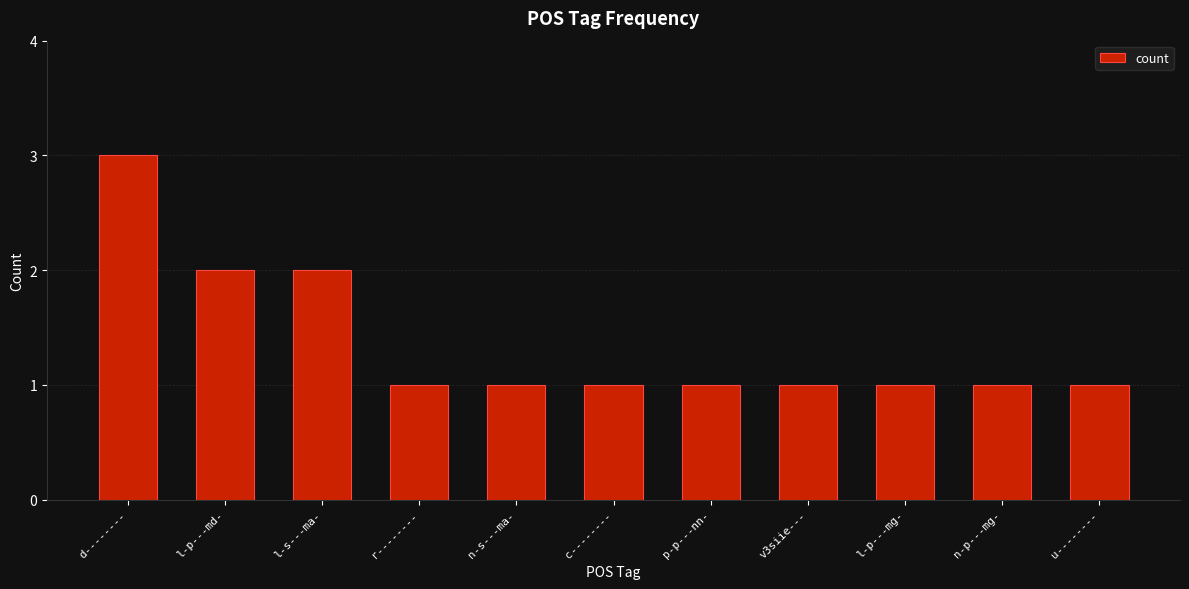

What is the label of the 9th bar from the right?

l-s---ma-